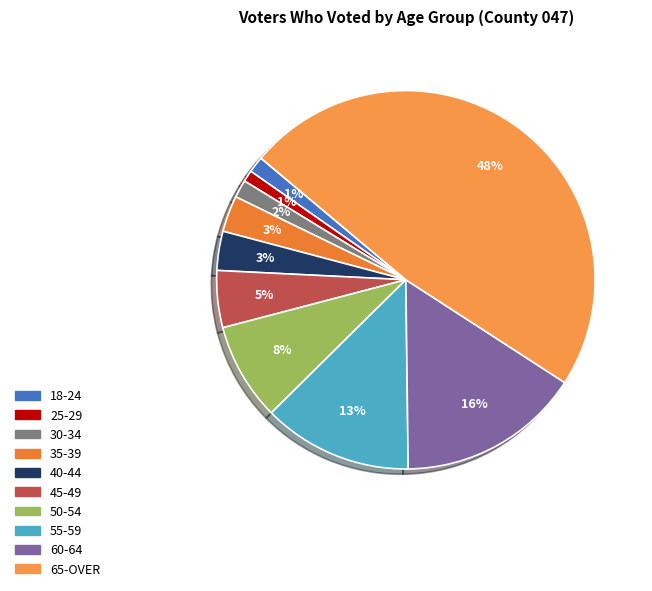

Does 55-59 account for over 50% of the chart?

No